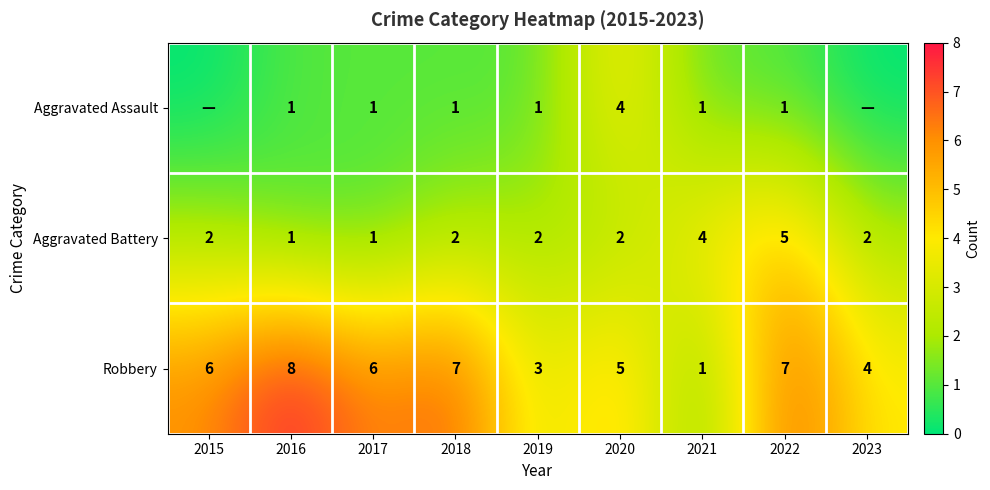

Which series changed the most between 2018 and 2021?

Robbery